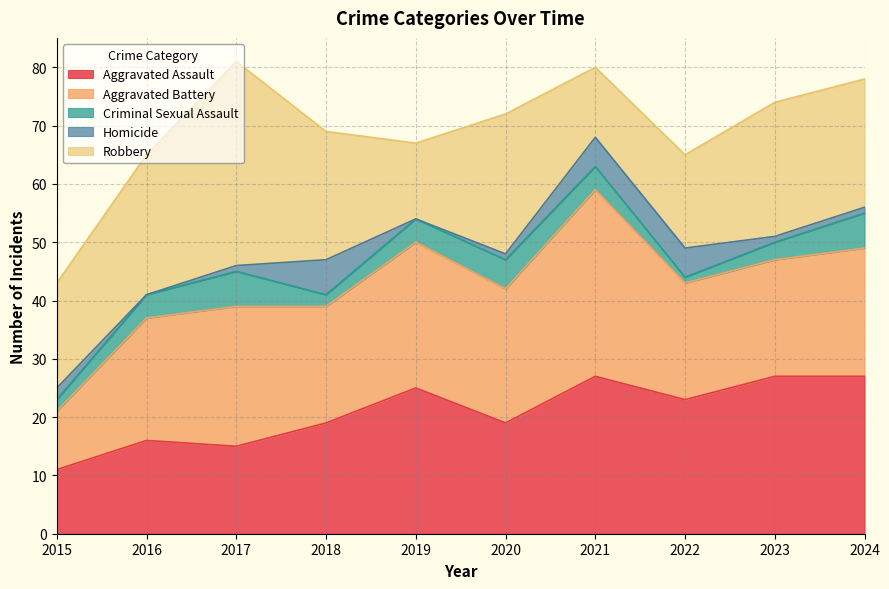

What is the sum of all Homicide values?

22